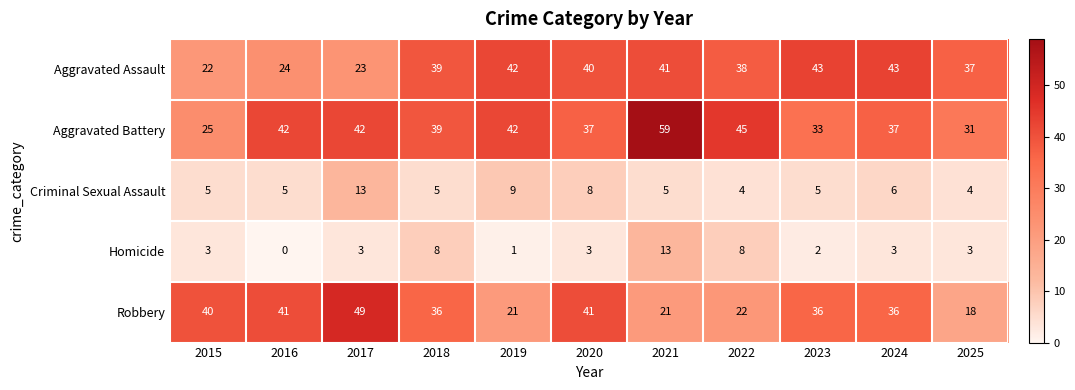

At how many categories does at least one series exceed 52?

1